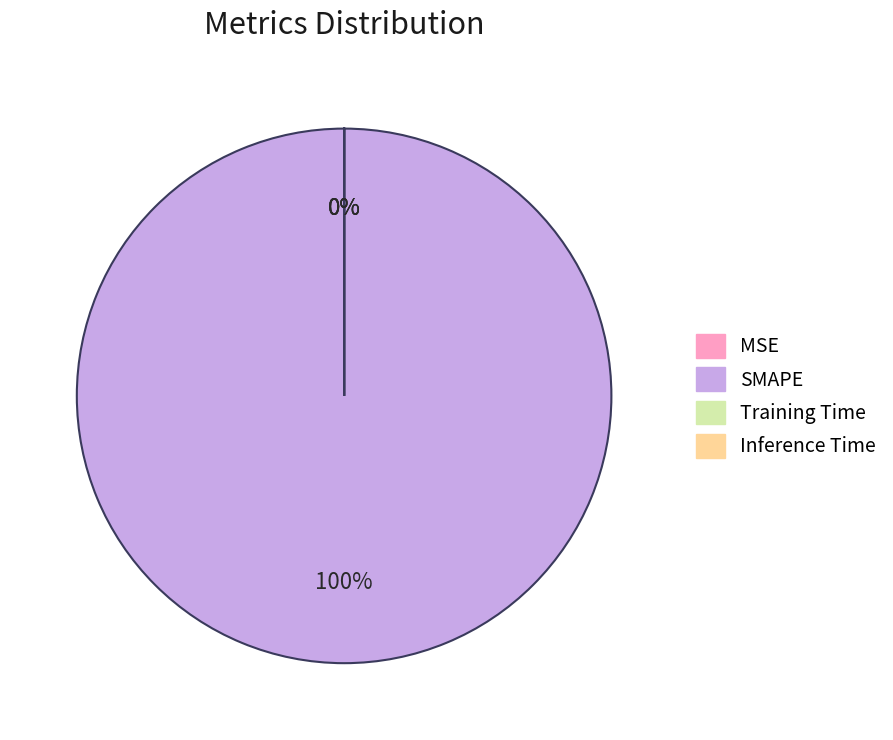

To the nearest percent, what is the average slice percentage?

25%